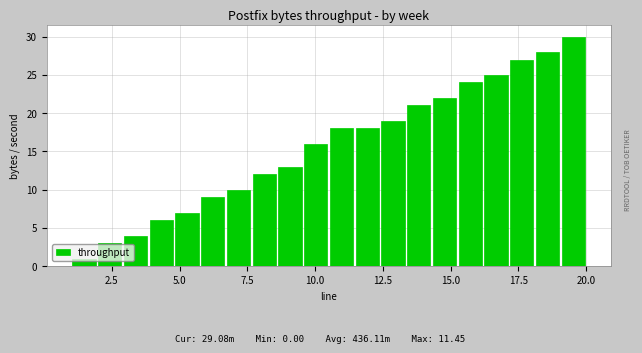

Read against the x-axis, roughly where is the centre of the tallest bar?

19.5